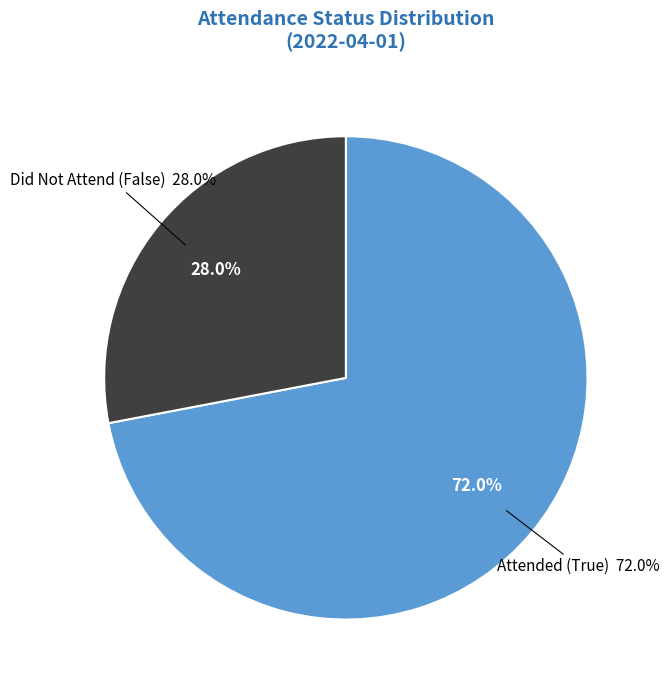

What portion of the pie excludes True?

28.0%